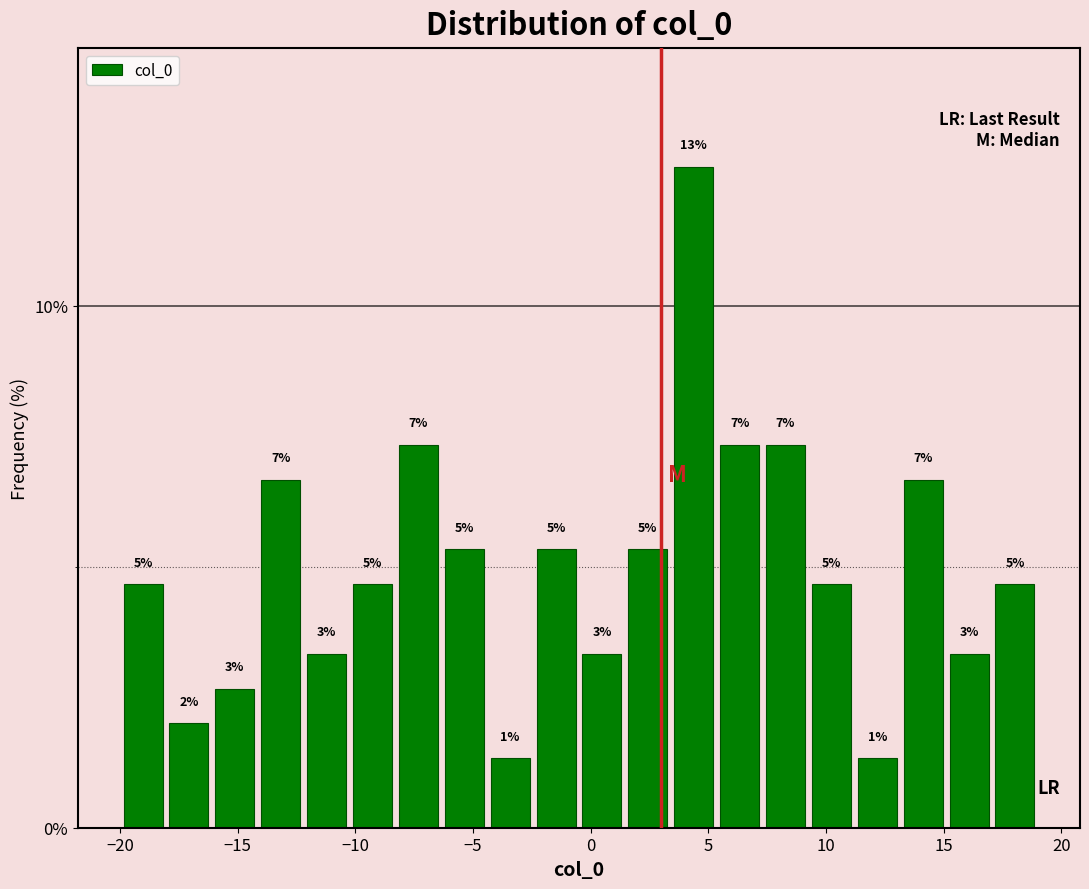

Around what value on the x-axis is the tallest bar? Give the approximate position of its centre, as read against the axis.

4.5